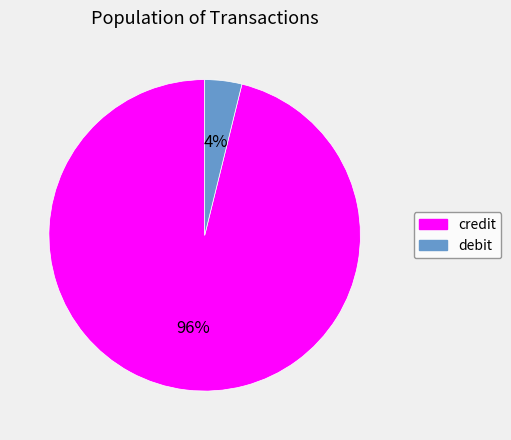

To the nearest percent, what is the difference between the largest and smallest slice percentages?

92%